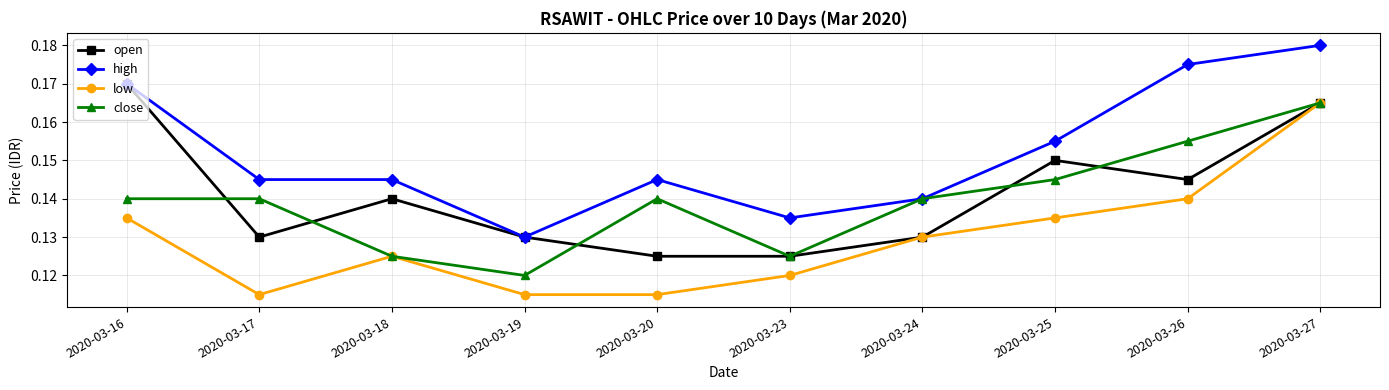

What is the sum of all low values?

1.3